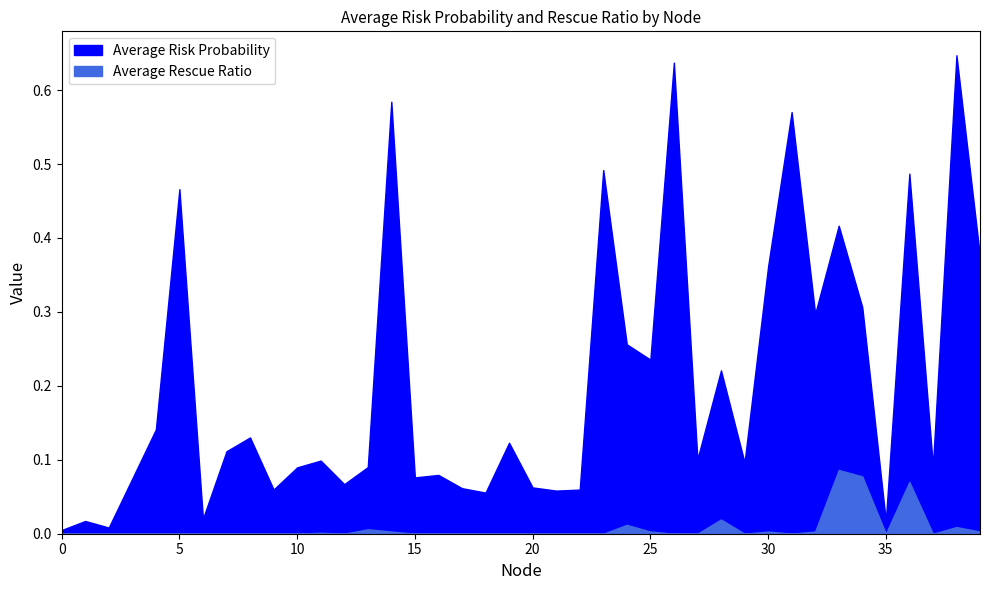

What is the maximum value for Average Risk Probability?

0.6